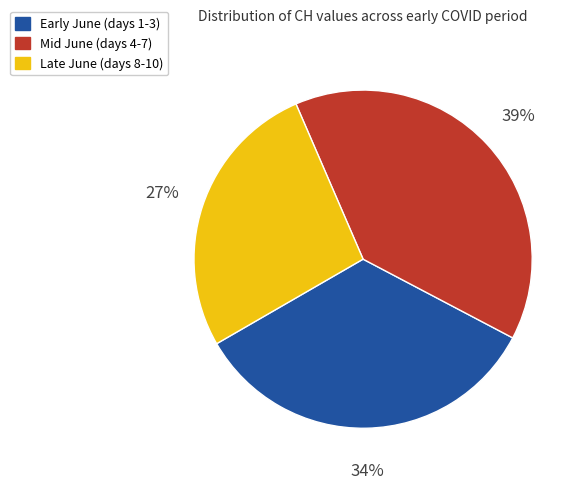

True or false: Mid June (days 4-7) accounts for 39% of the total.

True